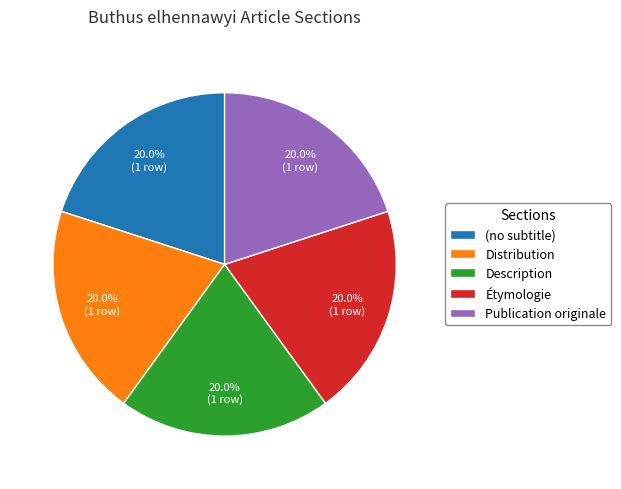

Is there a majority slice in this chart?

No